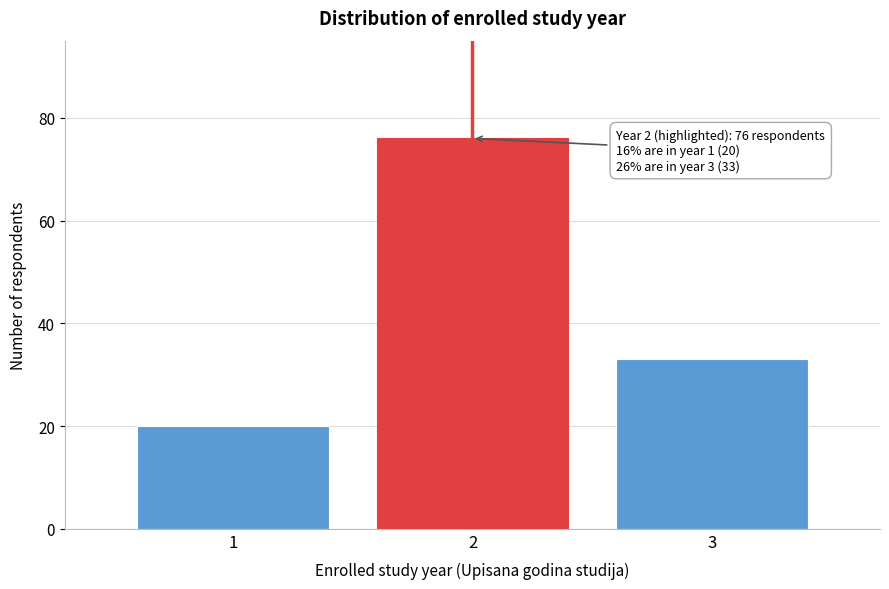

Reading left to right, transcribe all the data shown in this chart.

20	76	33